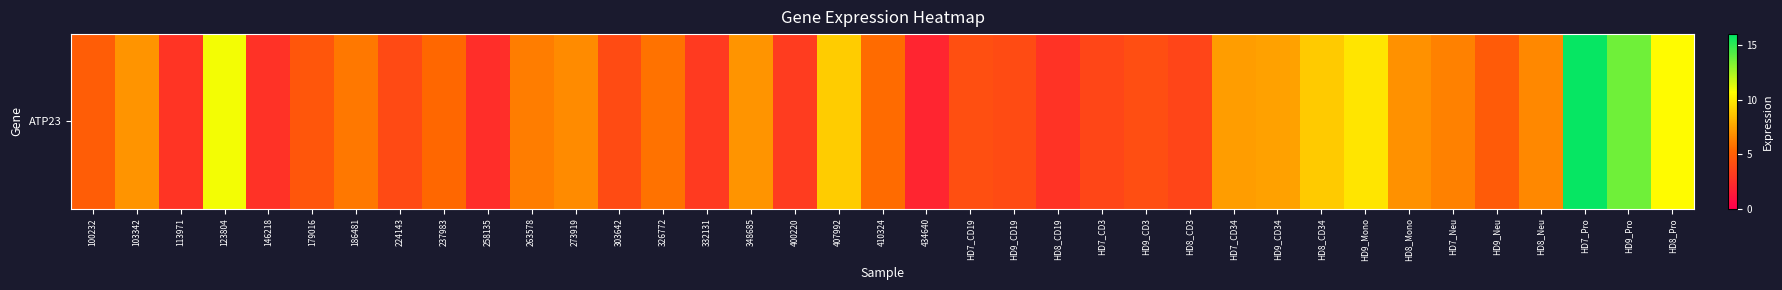

Between 348685 and HD9_Neu, which is larger?

348685